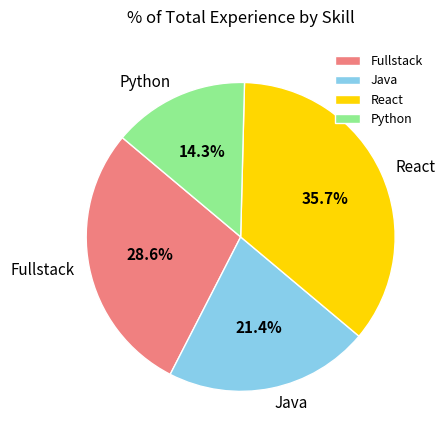

Rank the categories by value from highest to lowest.

React, Fullstack, Java, Python